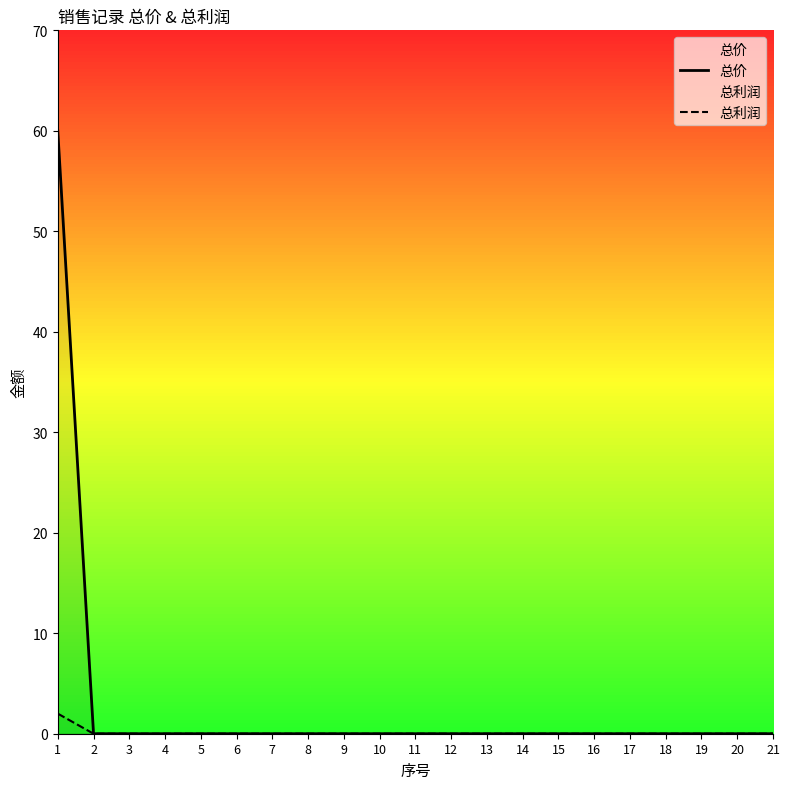

Does the chart display data point markers on the line(s)?

No